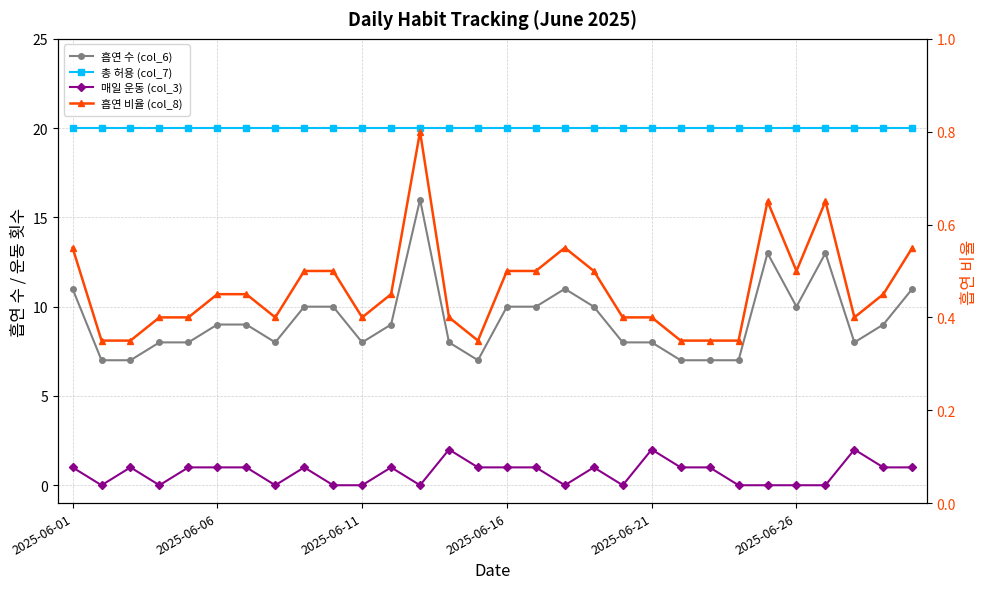

True or false: 총 허용 (col_7) and 흡연 수 (col_6) cross at least once.

False